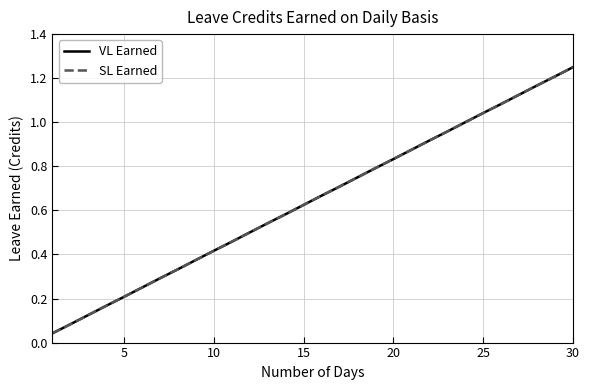

What is the sum of all SL Earned values?

19.4